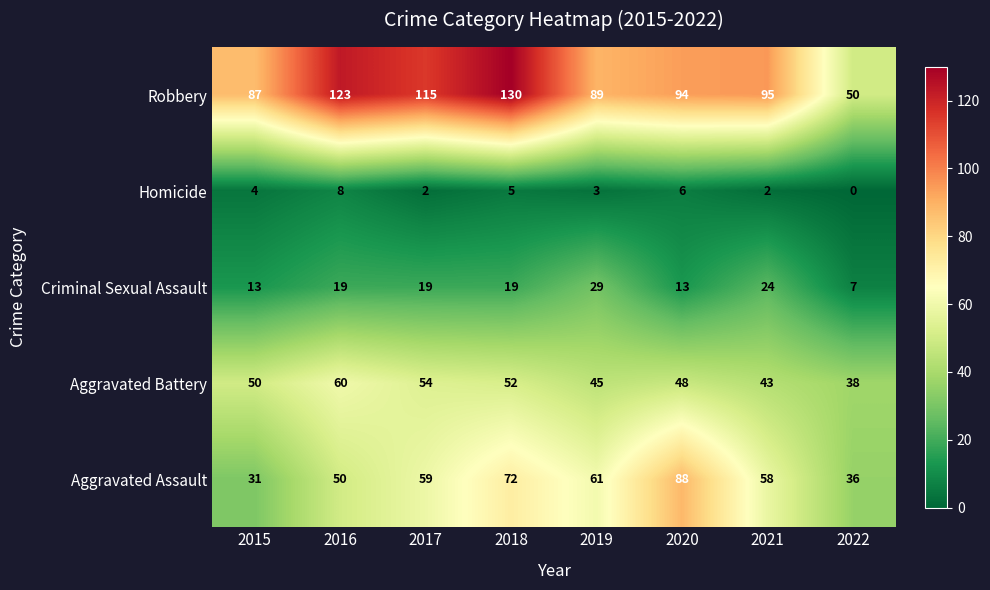

What is the difference between the Aggravated Battery values at 2018 and 2019?

7